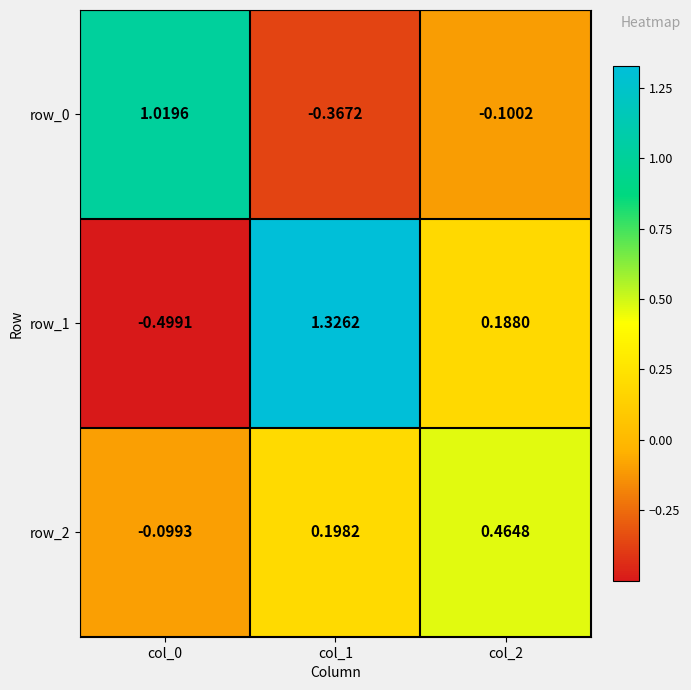

How many positive values does the row_2 series have?

2